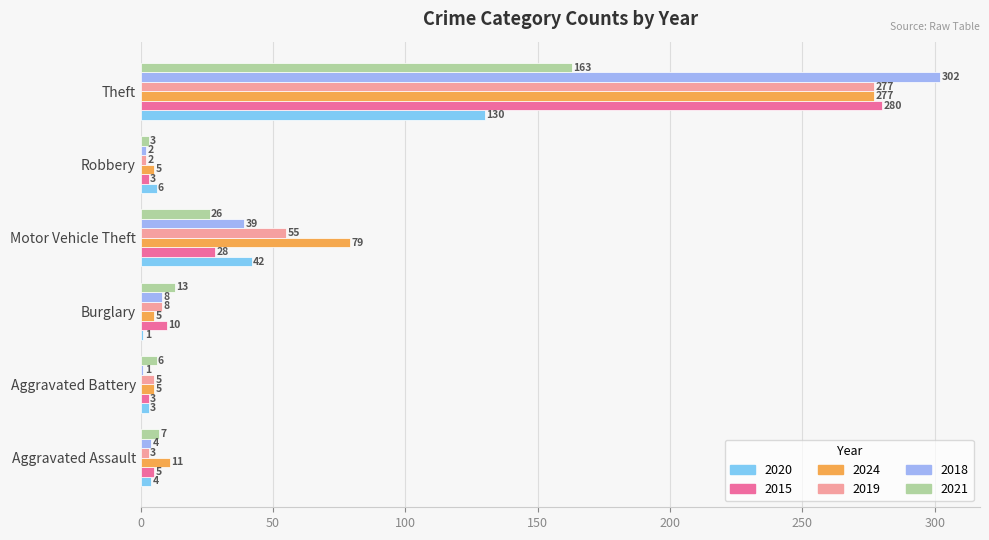

What are all the series names shown in the legend?

2020, 2015, 2024, 2019, 2018, 2021